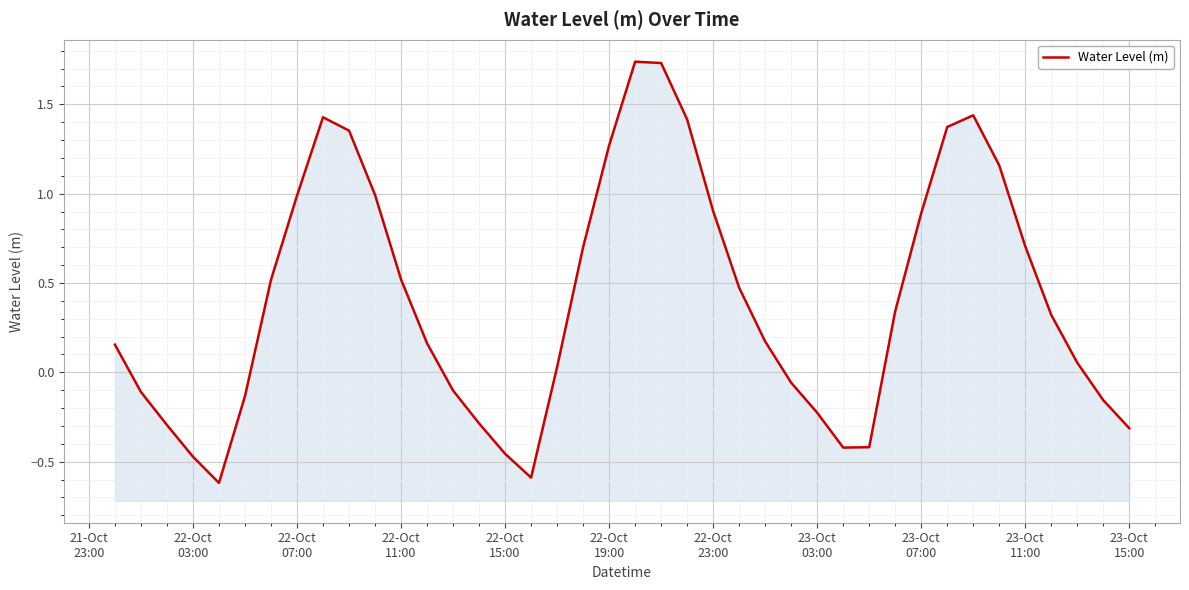

What is the smallest value displayed?

-0.6